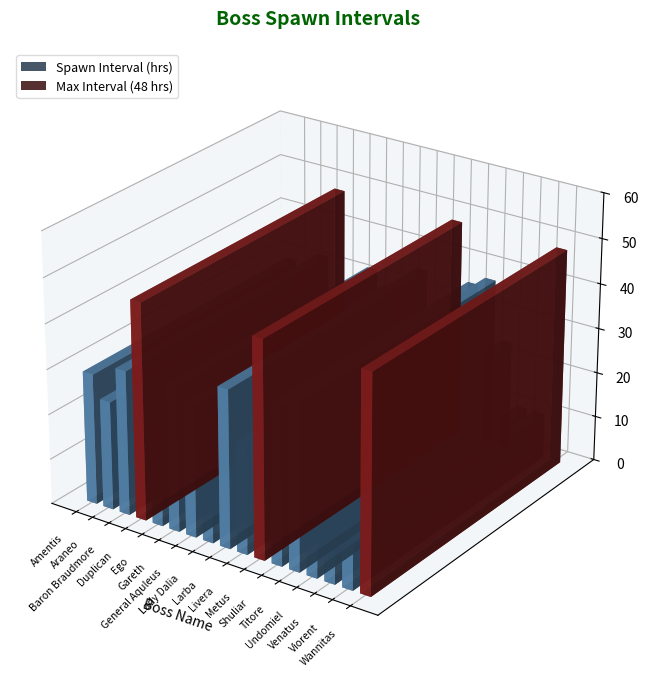

What is the difference between the values at Ego and Venatus?

11